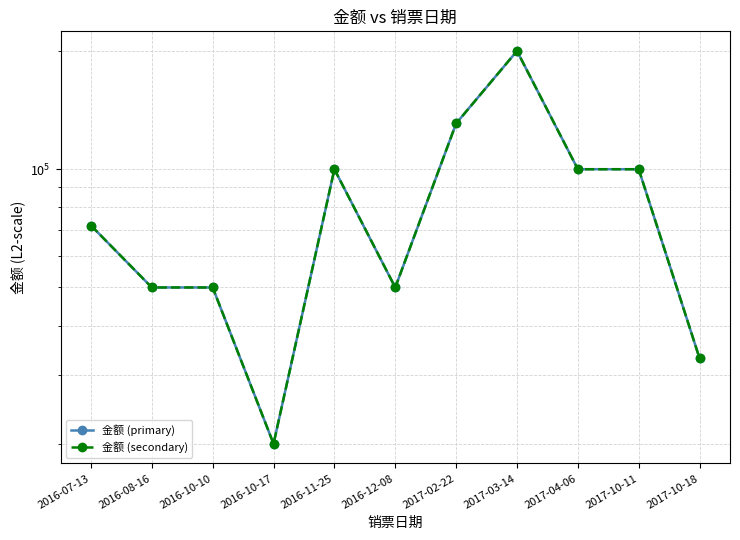

What is the greatest value displayed?

200000.0